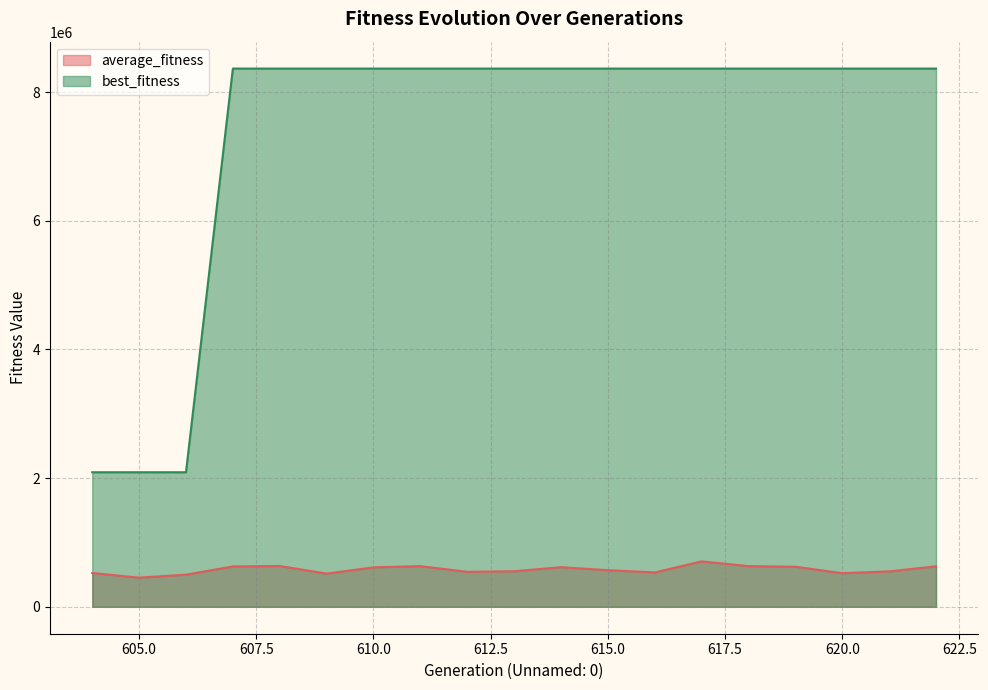

How many categories are shown in the chart?

19